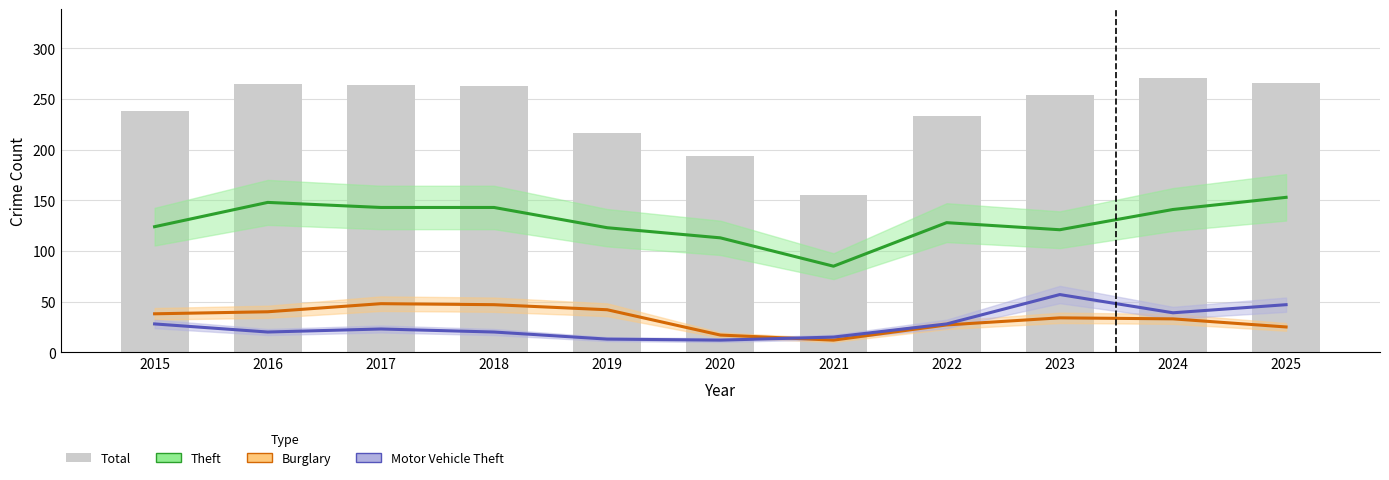

How many groups of bars are there?

11